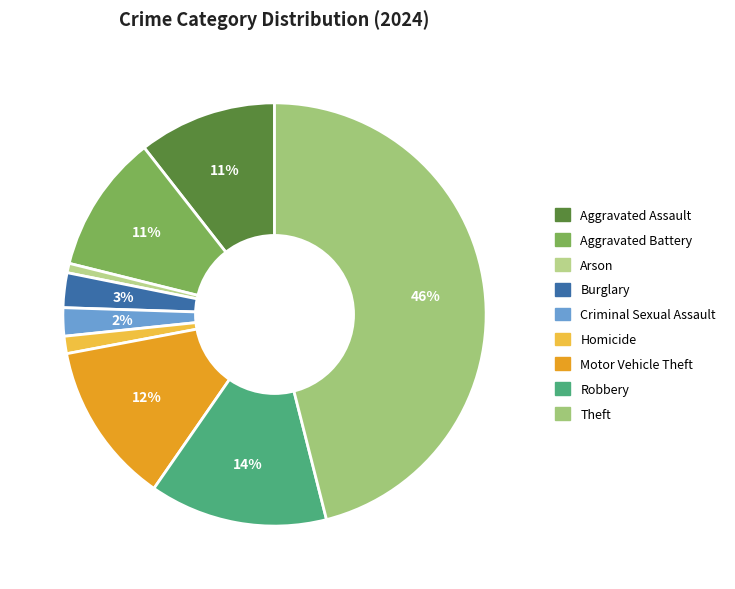

What is the change in value from Aggravated Assault to Burglary?

-143